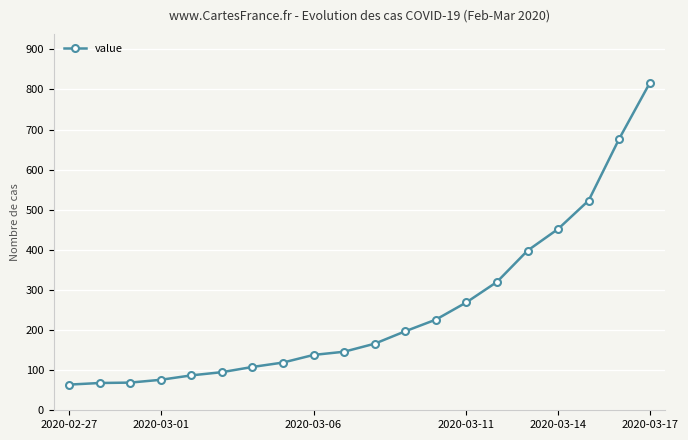

What is the smallest value displayed?

64